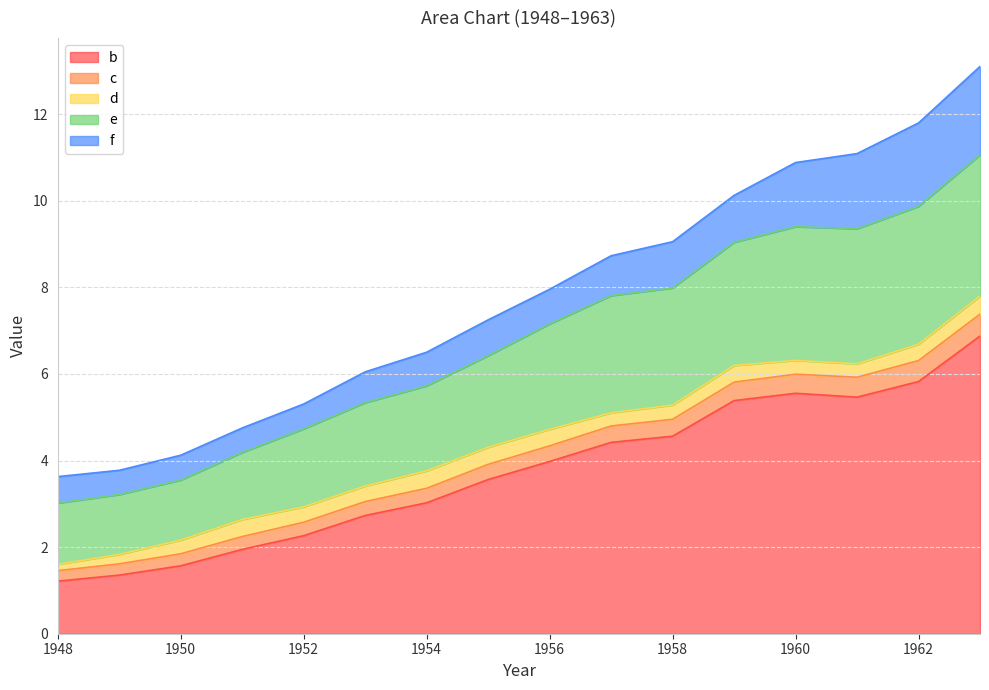

How many lines are shown in the chart?

5